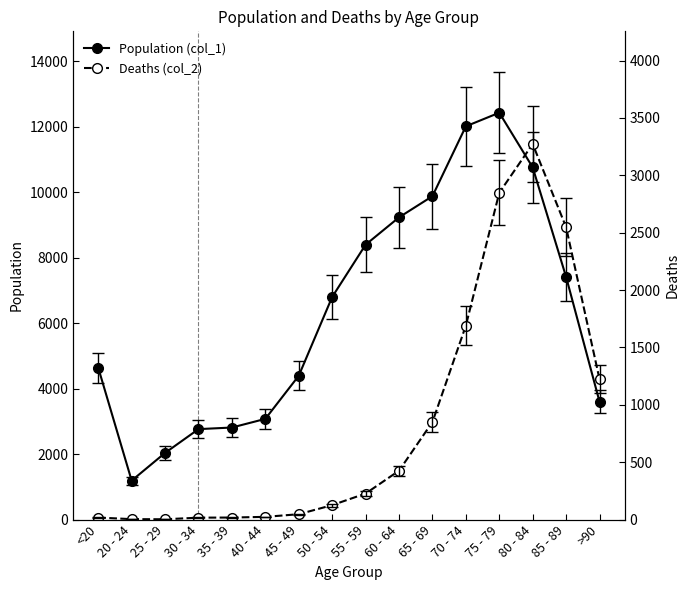

Which series changed the most between 50 - 54 and >90?

Population (col_1)